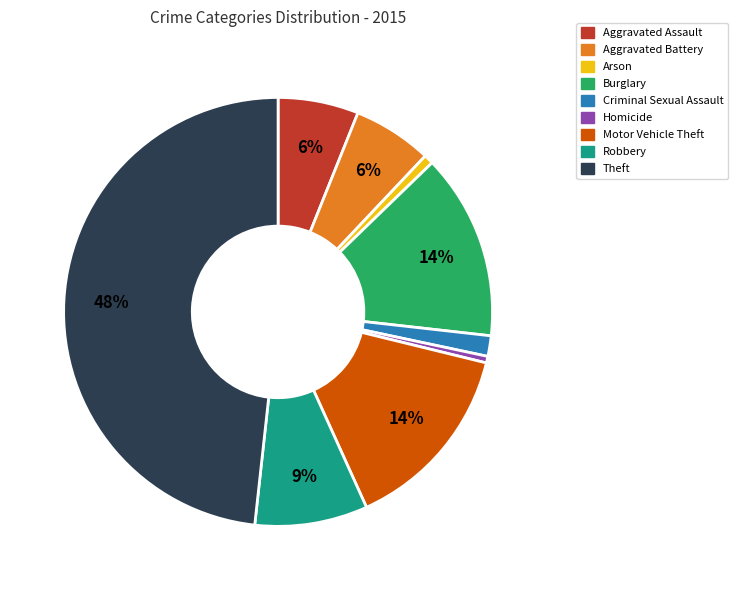

How many segments does this pie chart have?

9